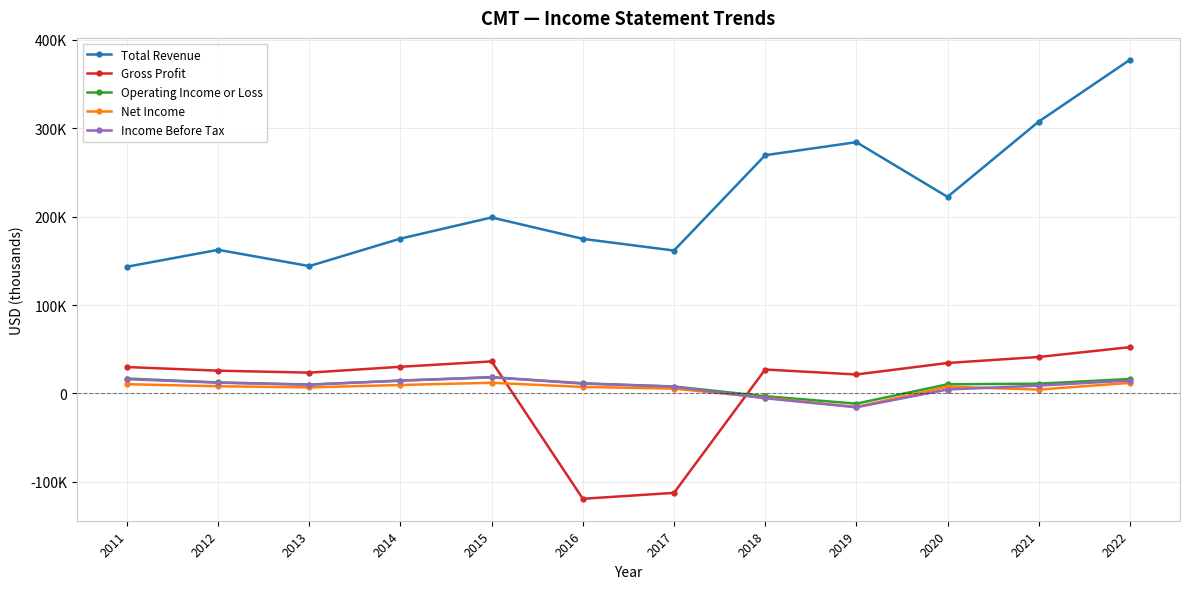

What is the sum of the Operating Income or Loss values at 2014 and 2015?

33100